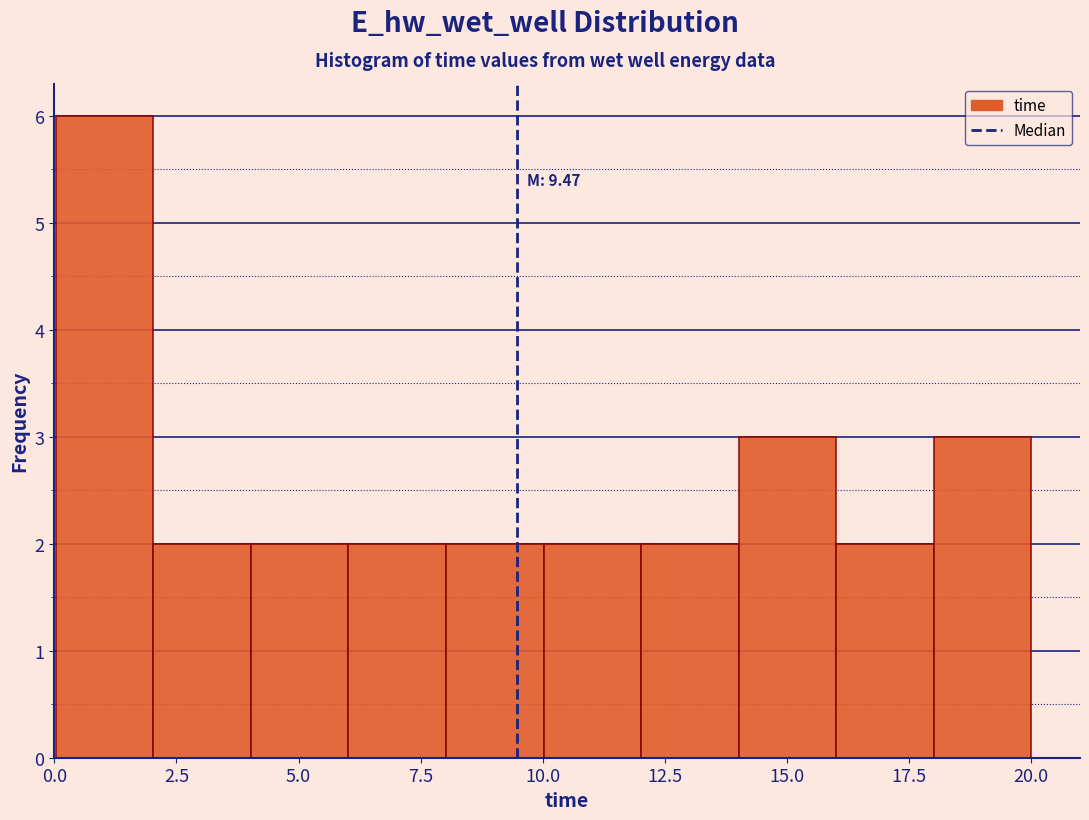

Around what value on the x-axis is the tallest bar? Give the approximate position of its centre, as read against the axis.

1.0